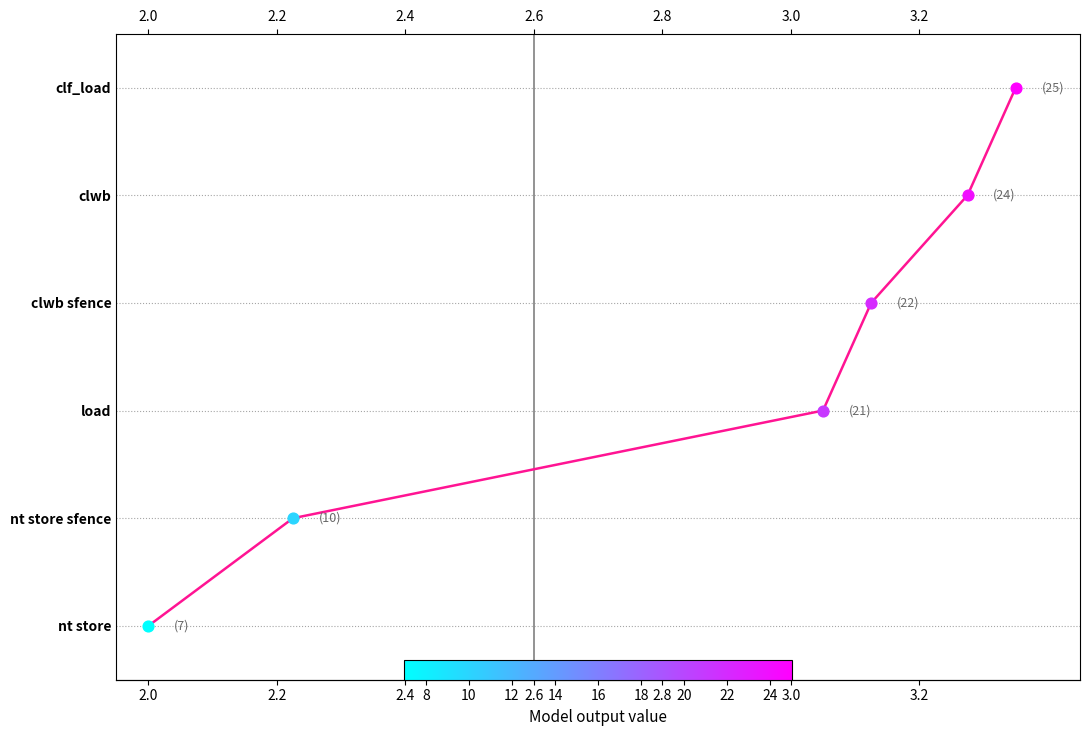

Approximately how many times larger is the value at 2.8 compared to 3.0?

0.8